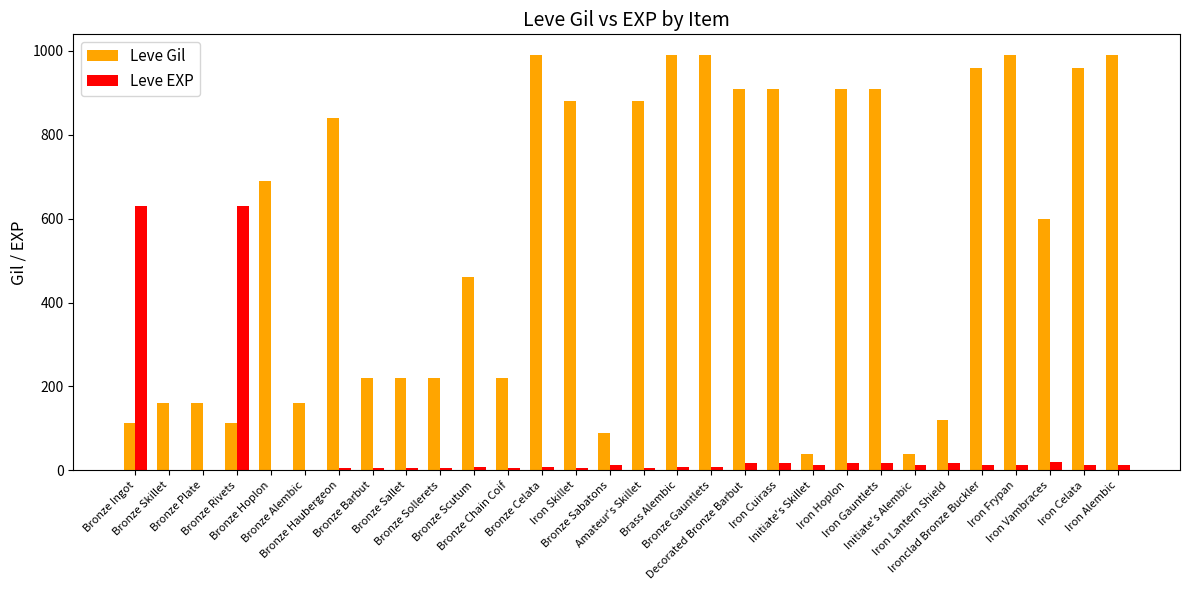

How many groups of bars are there?

30